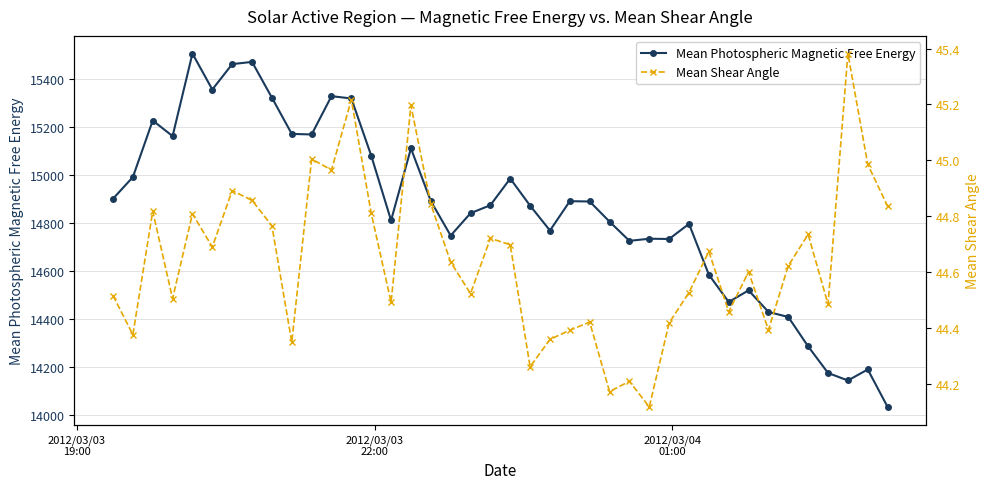

True or false: Mean Photospheric Magnetic Free Energy and Mean Shear Angle intersect in this chart.

False